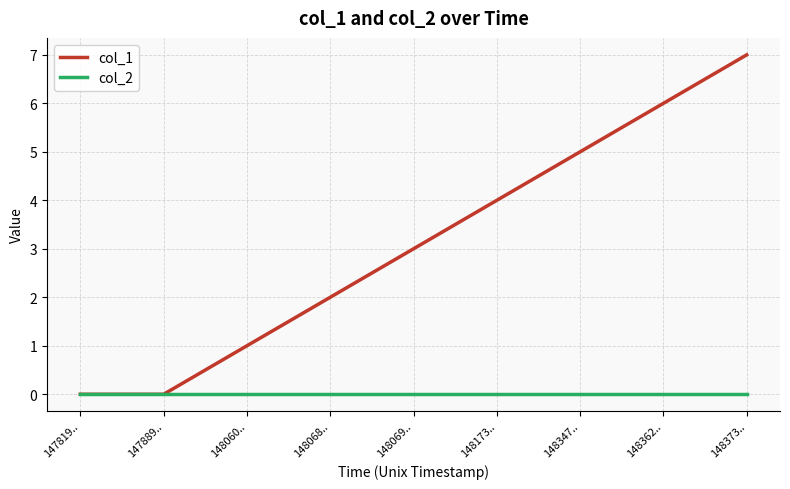

Does the chart display data point markers on the line(s)?

No